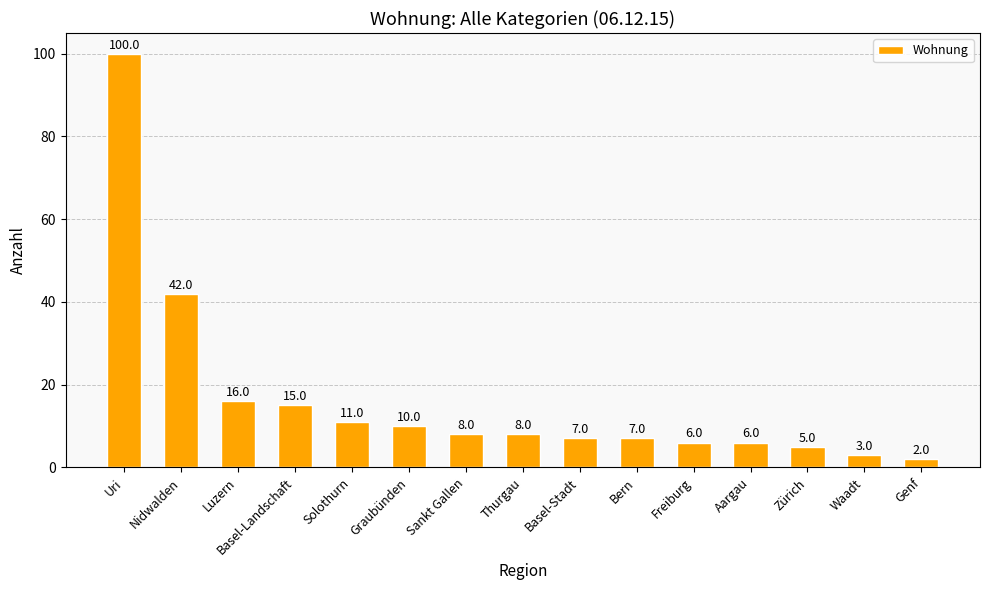

What is the change in value from Luzern to Aargau?

-10